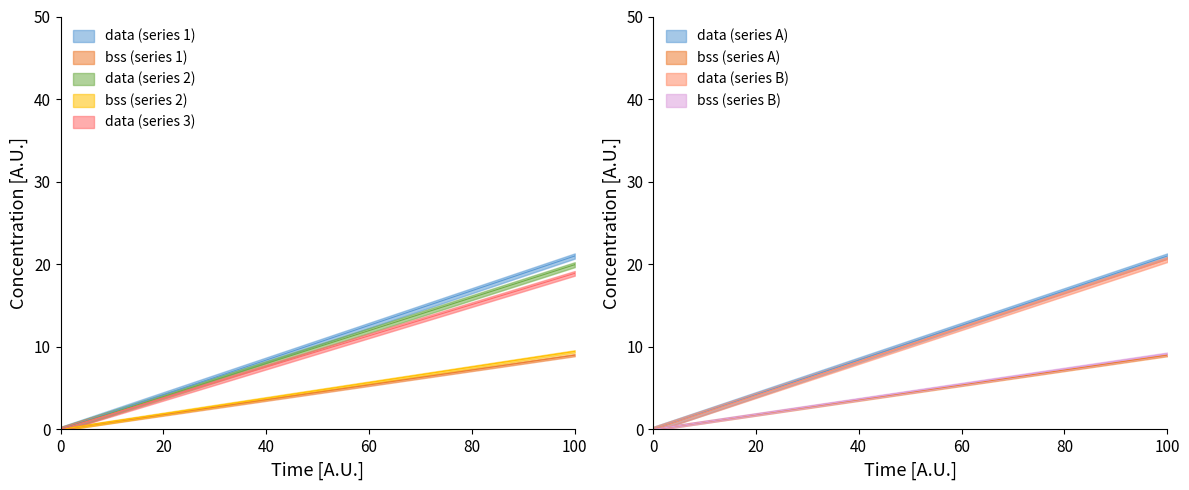

The value of bss at 2 is 3. True or false?

False